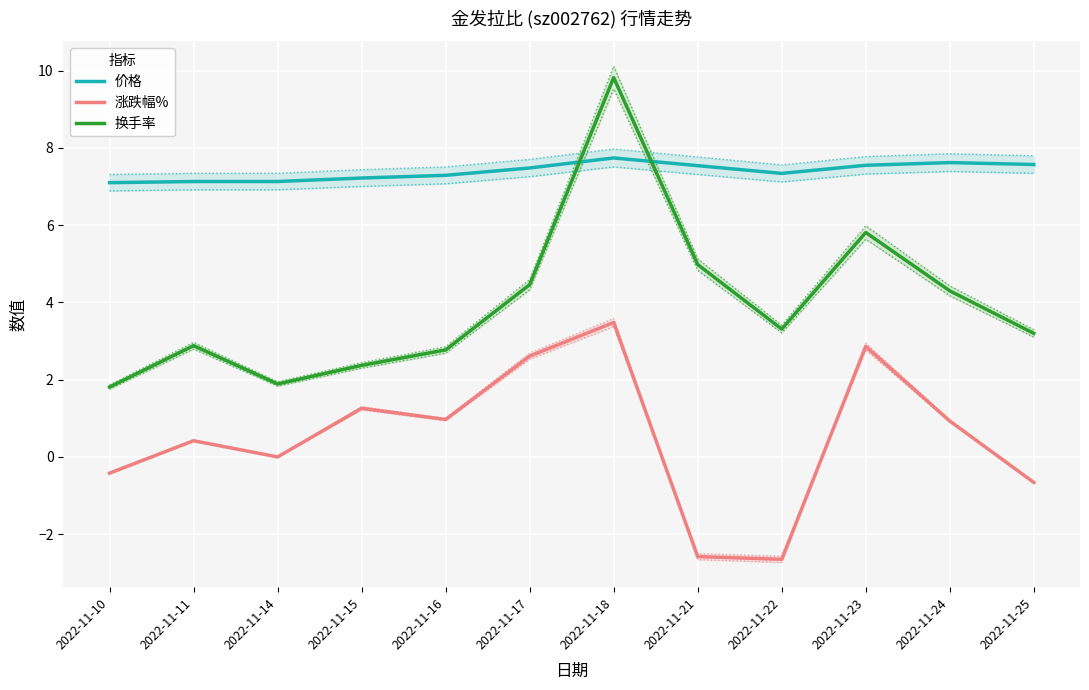

How many lines are shown in the chart?

3